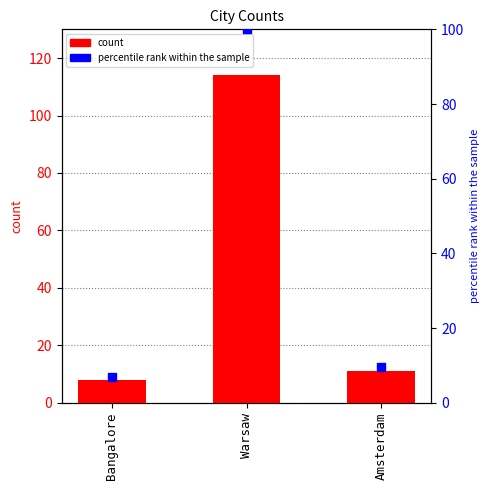

Which series has the largest Y range (max minus min)?

count